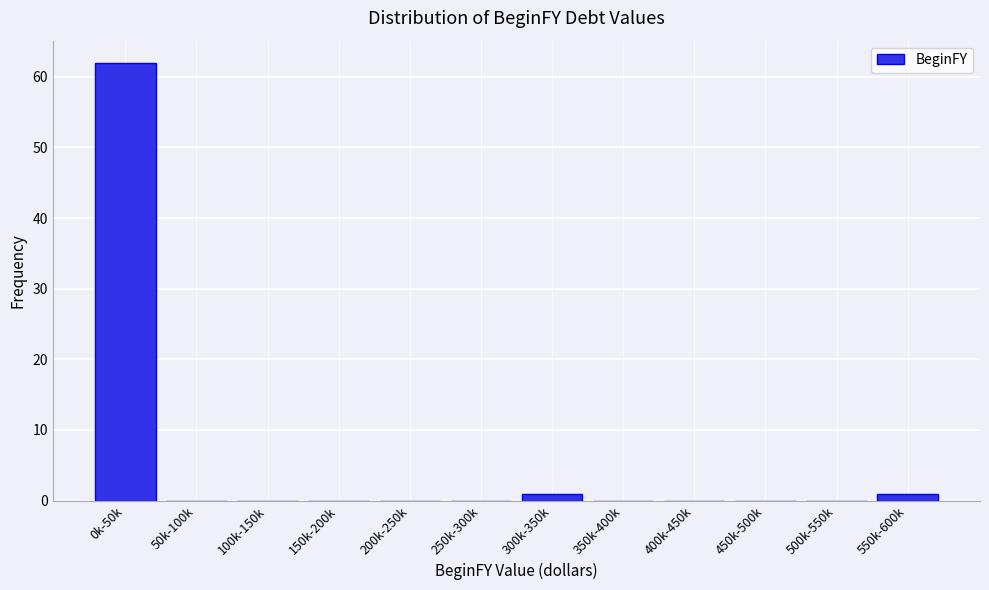

Reading right to left, transcribe all the data shown in this chart.

550k-600k=1	500k-550k=0	450k-500k=0	400k-450k=0	350k-400k=0	300k-350k=1	250k-300k=0	200k-250k=0	150k-200k=0	100k-150k=0	50k-100k=0	0k-50k=62